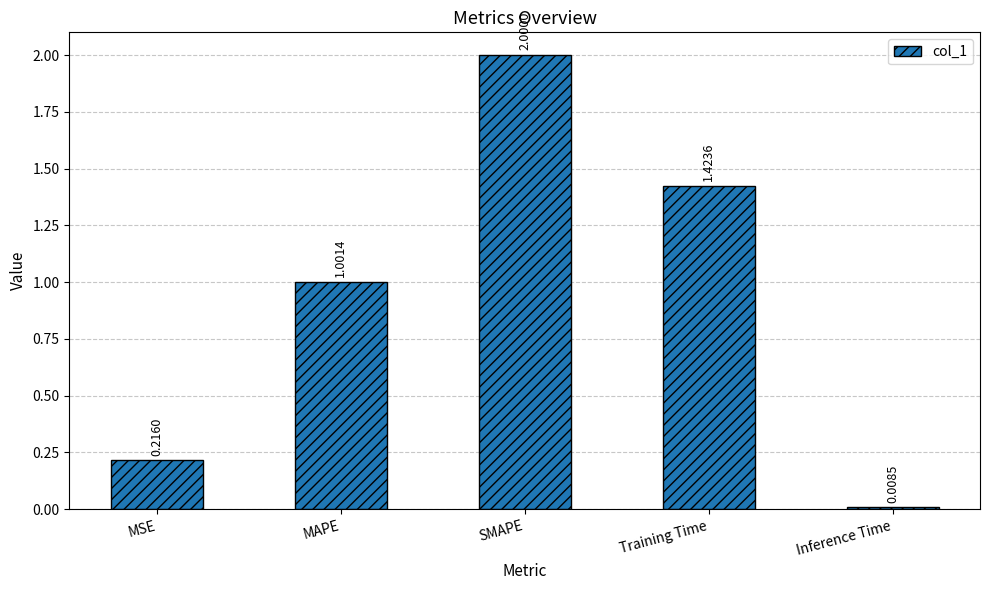

Does the chart contain stacked bars?

No